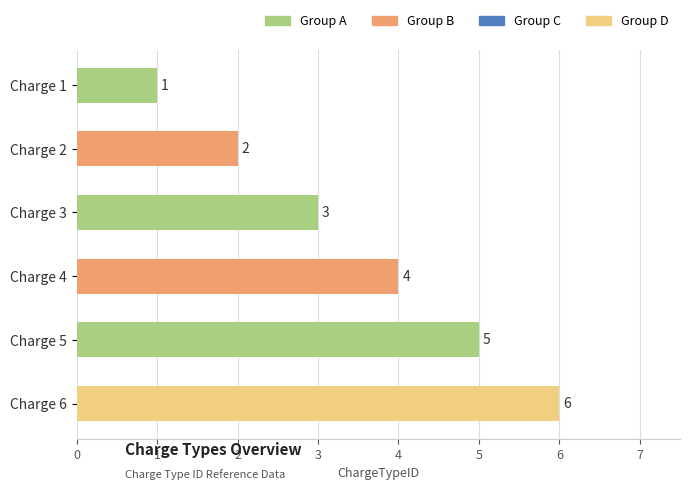

Approximately how many times larger is the value at Charge 1 compared to Charge 2?

0.5